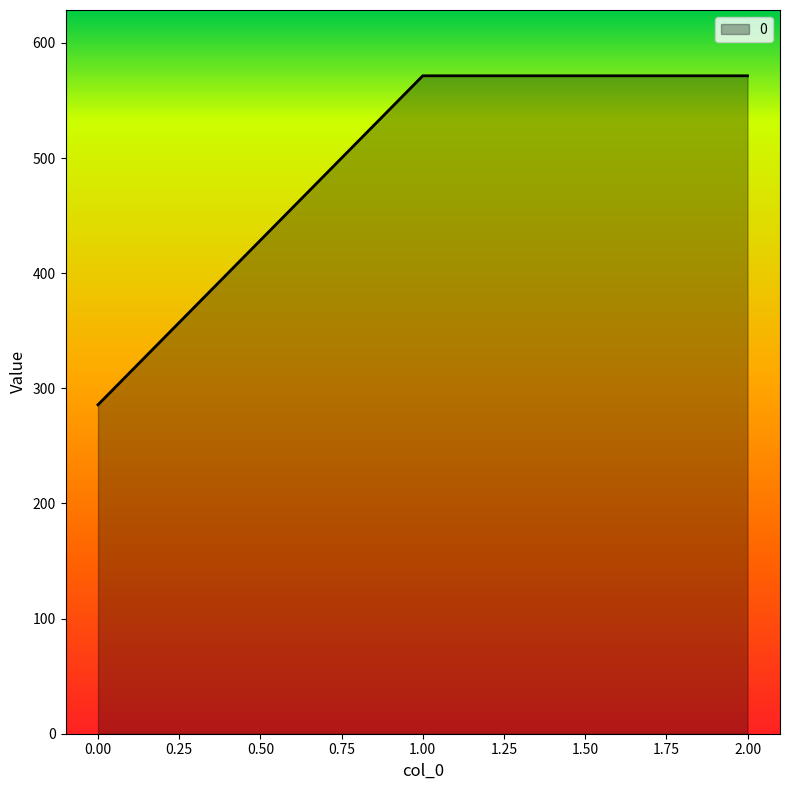

What is the difference between the second highest and minimum values?

285.7